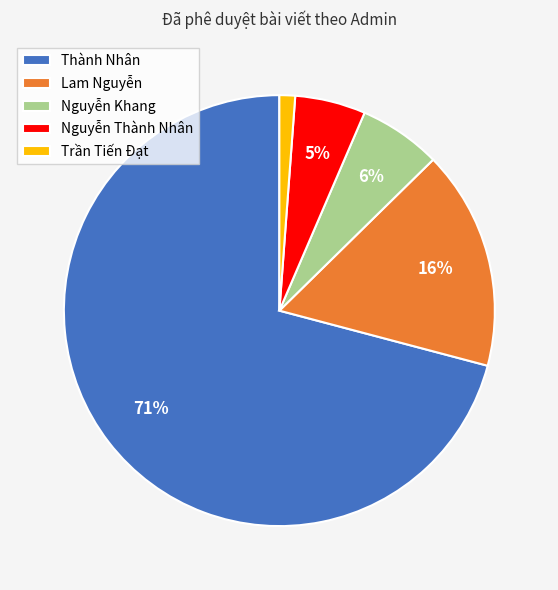

To the nearest percent, what is the difference between the Lam Nguyễn and Nguyễn Khang slice percentages?

10%